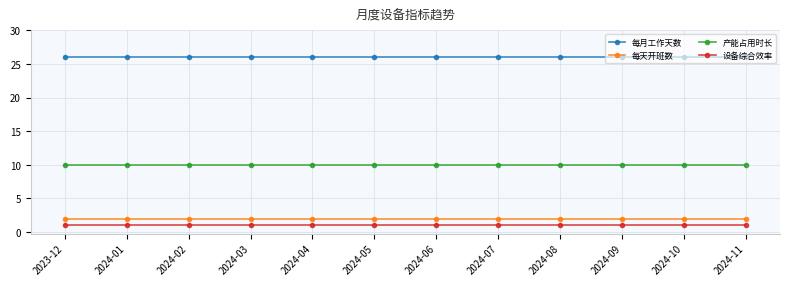

What is the label of the 10th point from the left?

2024-09